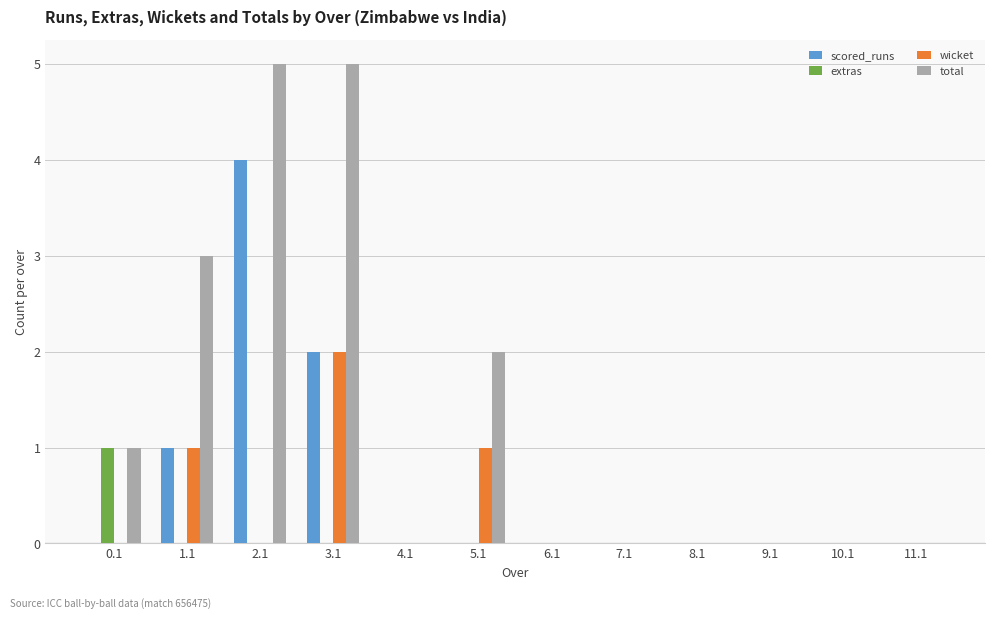

What is the greatest value displayed?

5